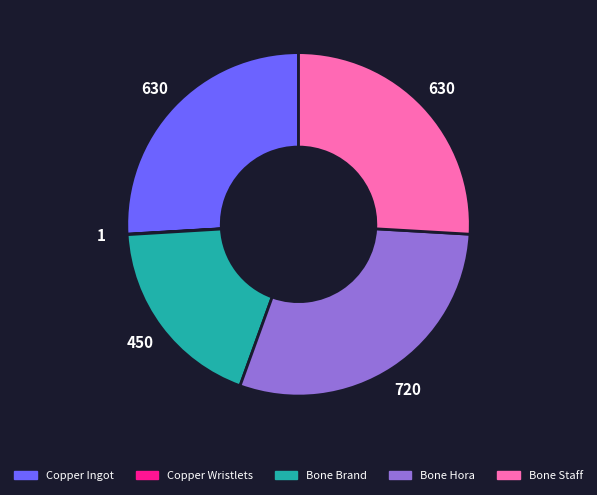

Approximately how many times larger is the value at Copper Ingot compared to Bone Brand?

1.4